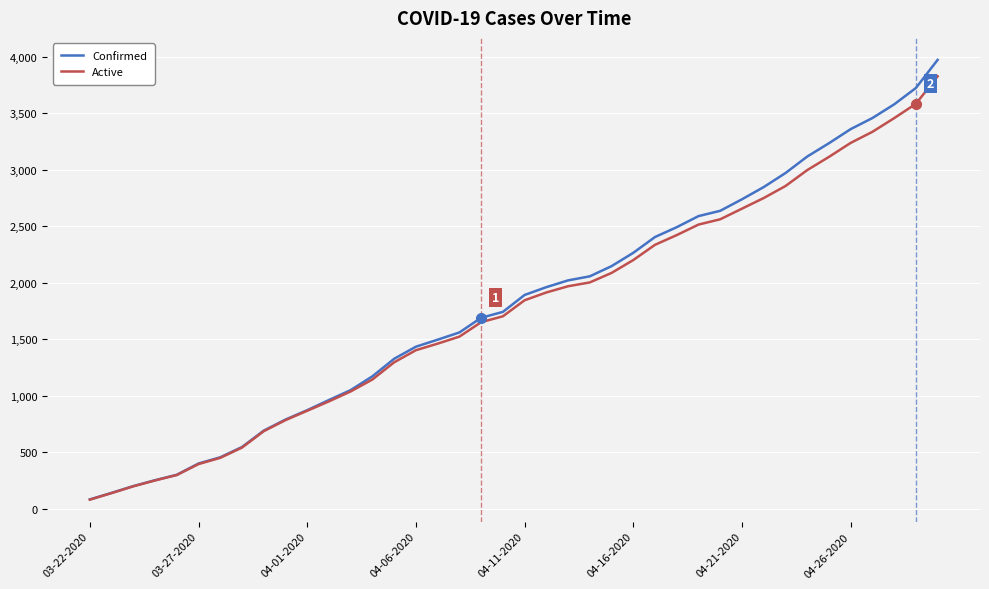

What is the highest value of the Confirmed series?

3972